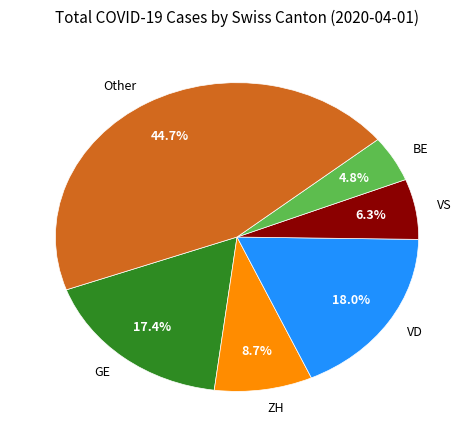

Is Other the majority of the pie?

No